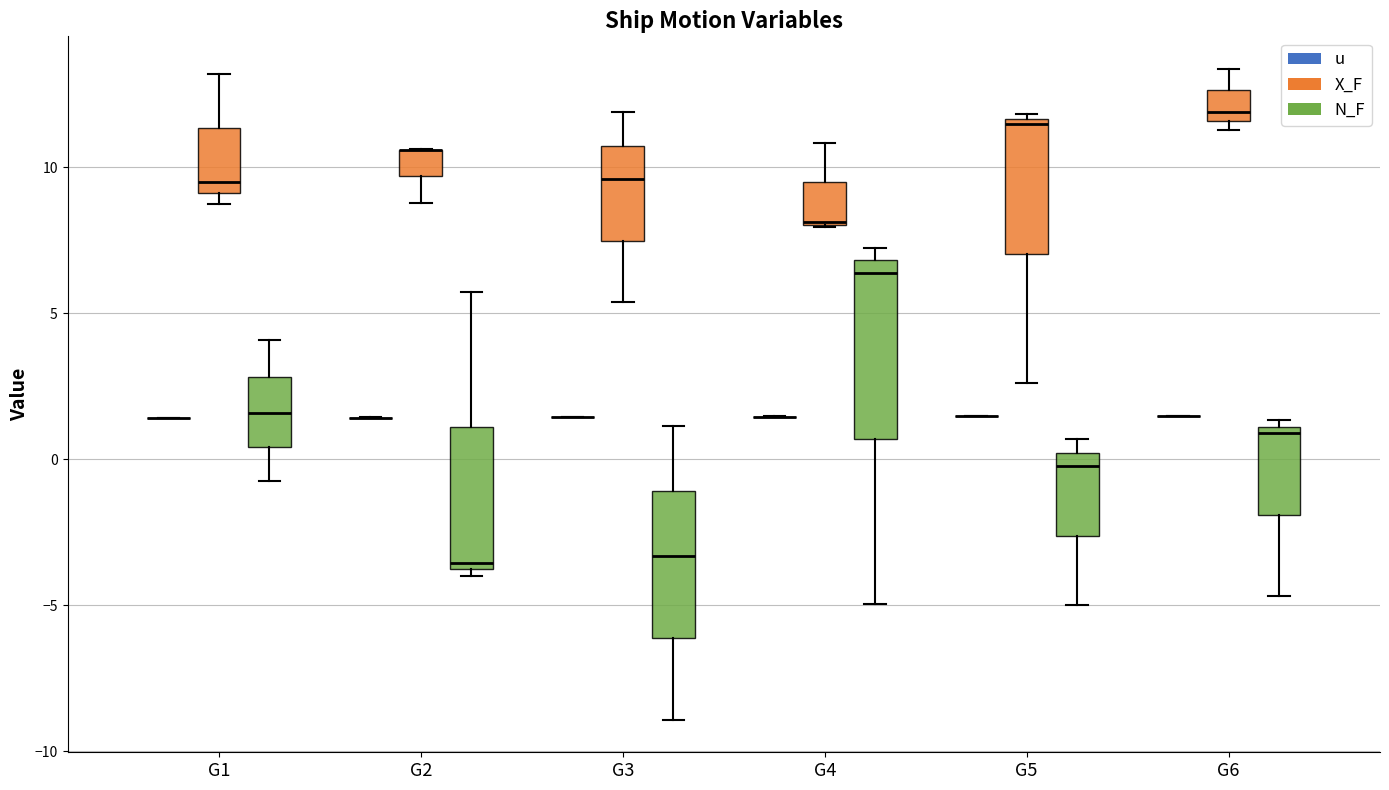

Comparing the boxes themselves (not the whiskers), which one is the tallest?

G4 (N_F)